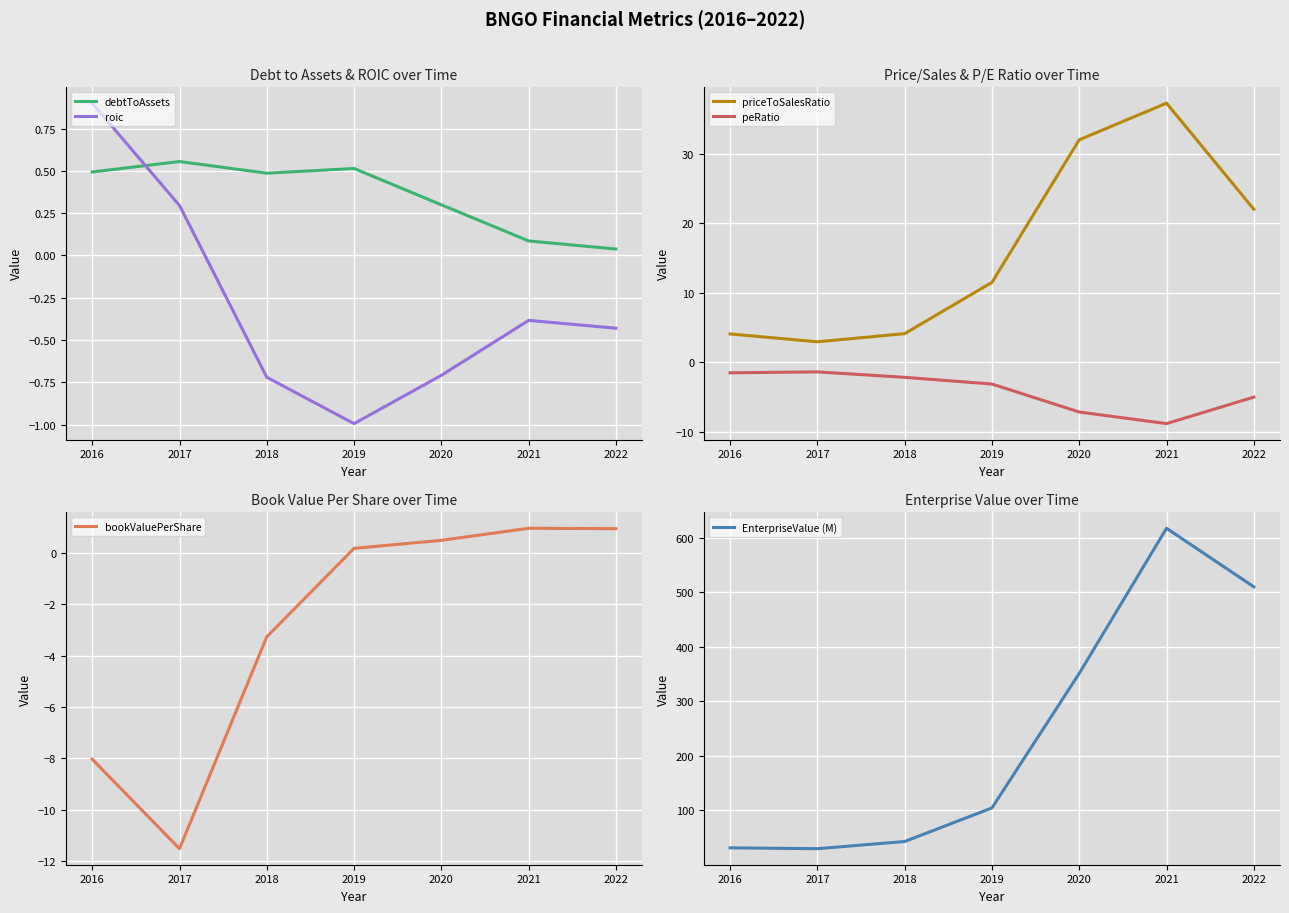

At which category does priceToSalesRatio reach its first local valley?

2017